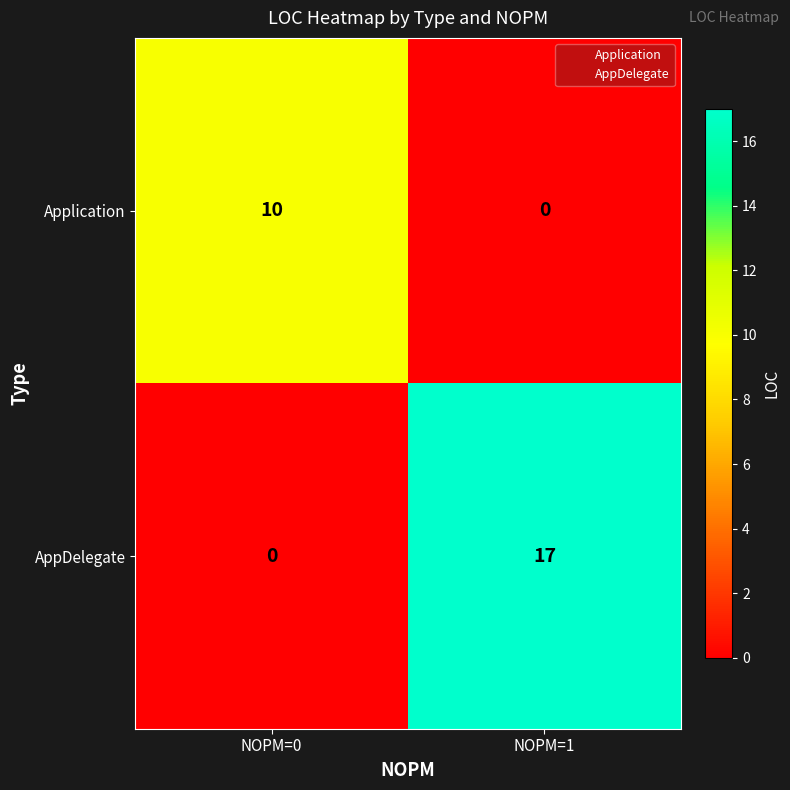

At which category is the sum across all series the highest?

NOPM=1